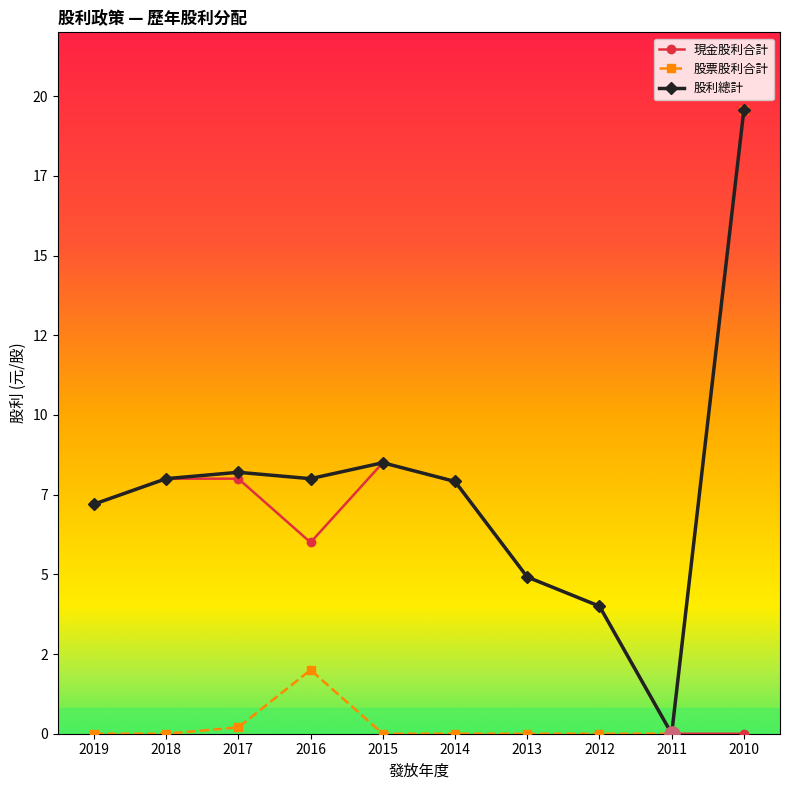

What are all the series names shown in the legend?

現金股利合計, 股票股利合計, 股利總計